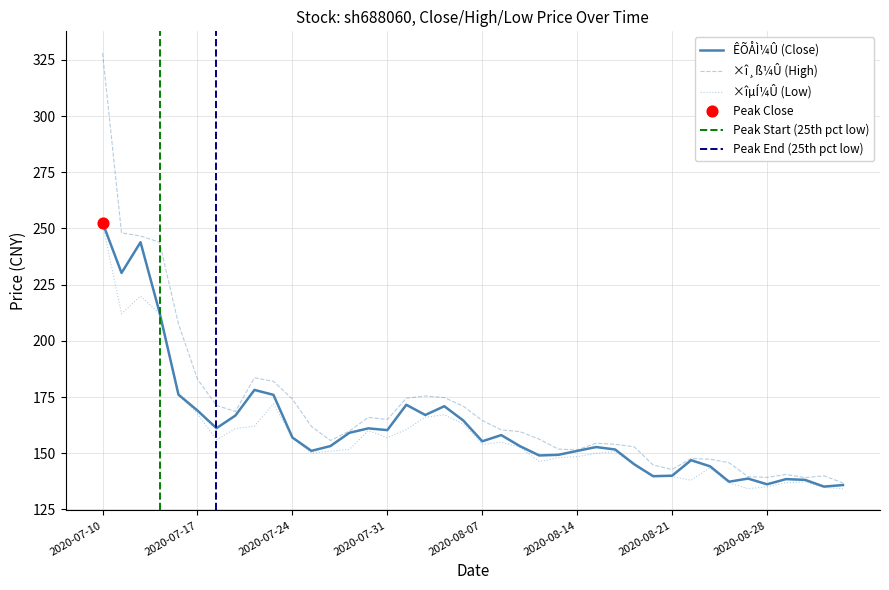

Is the value of ×îµÍ¼Û at 2020-09-02 greater than the value of ×î¸ß¼Û at 2020-09-03?

No